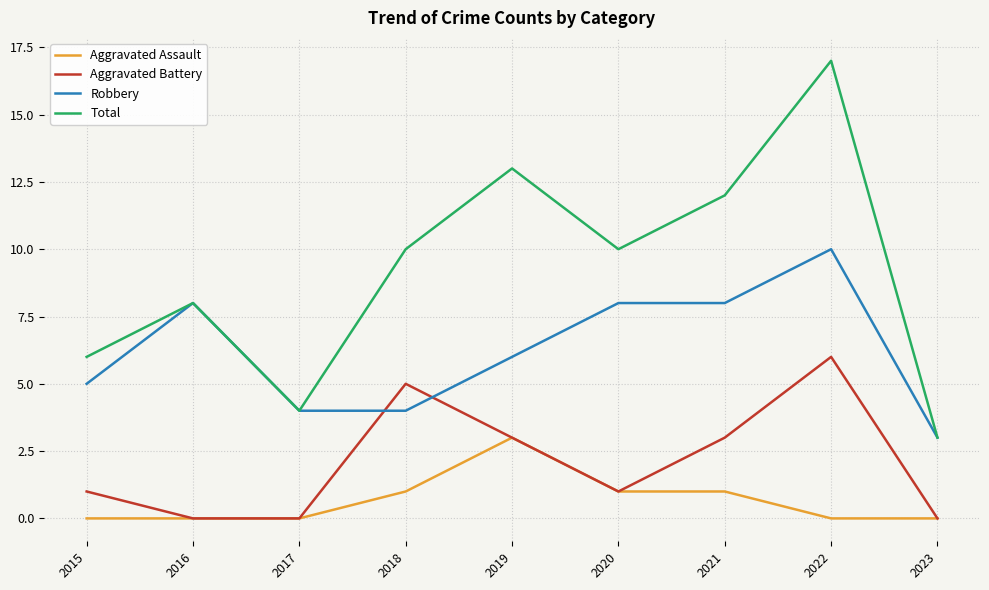

What is the average value of the Robbery series?

6